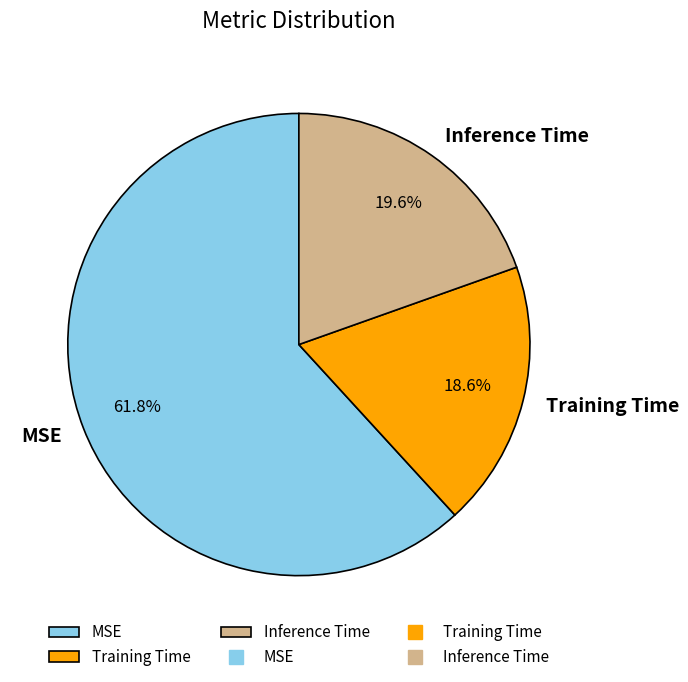

How many segments does this pie chart have?

3